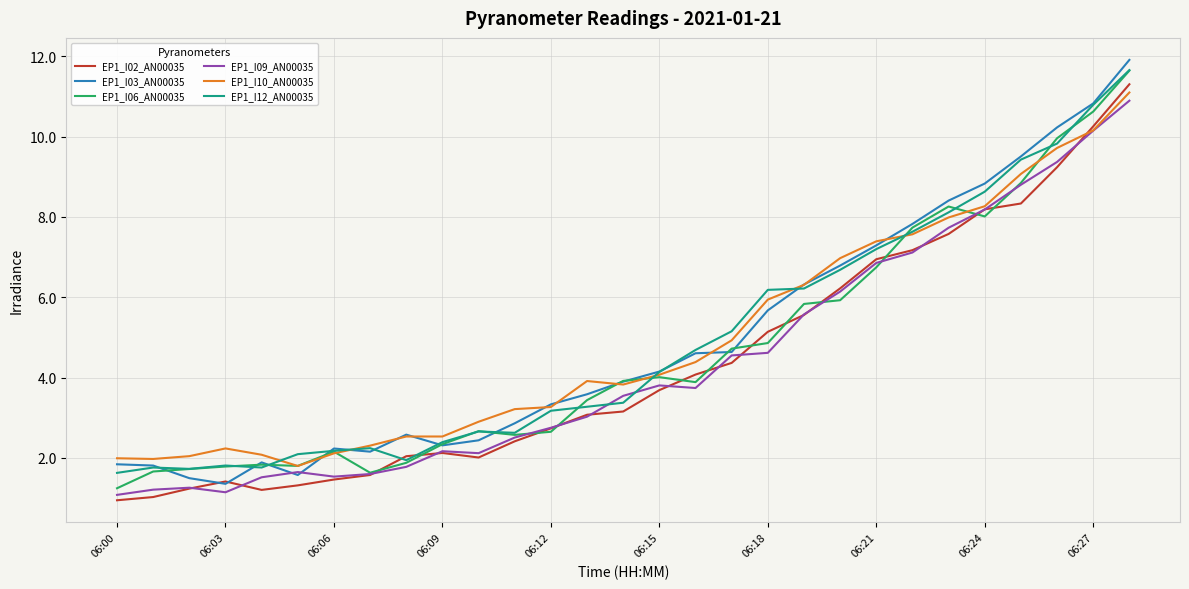

What is the highest value of the EP1_I12_AN00035 series?

11.7